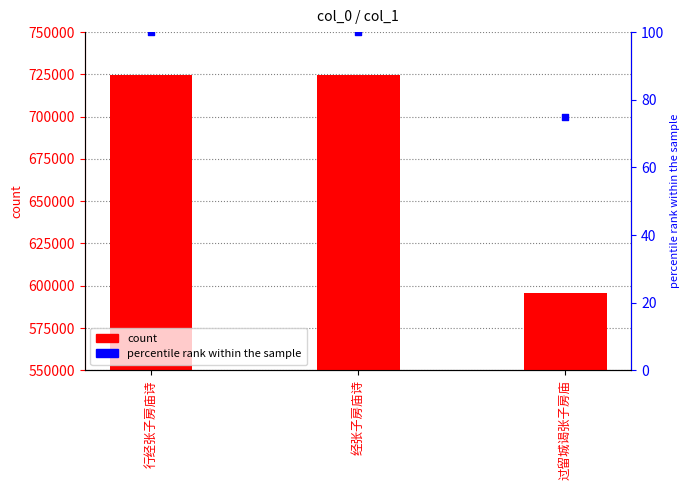

What is the total value across all series at 过留城谒张子房庙?

596030